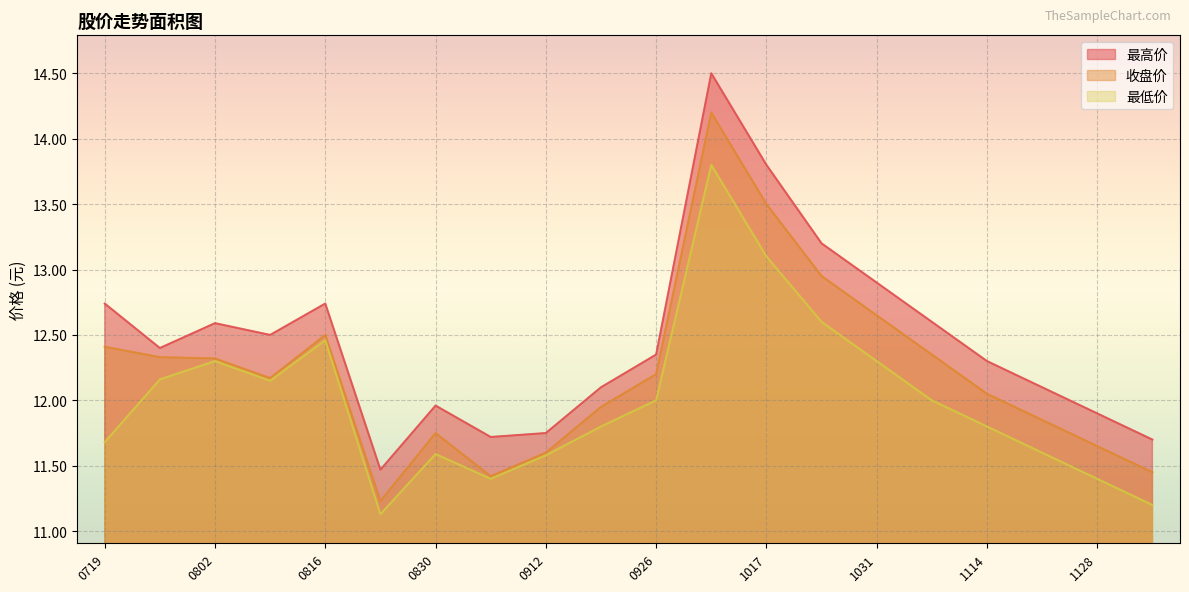

How many lines are shown in the chart?

3